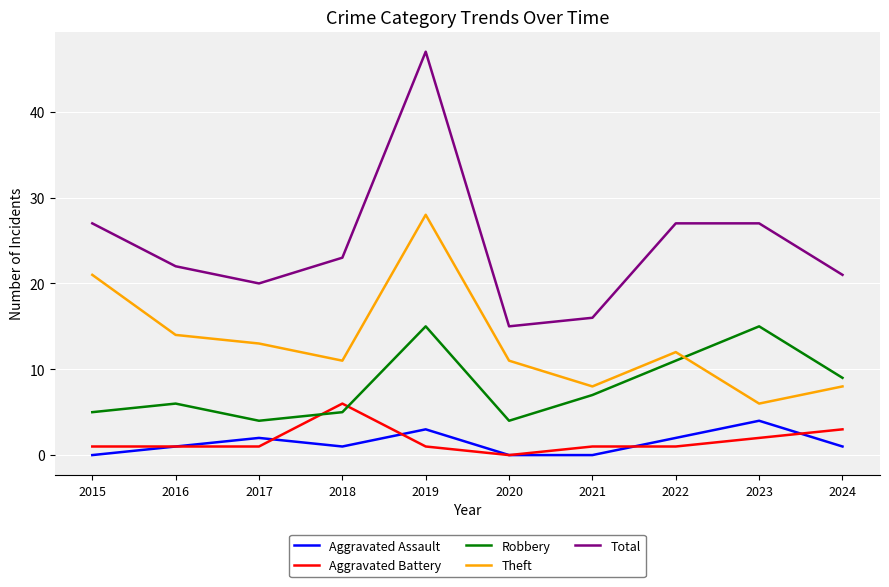

Which series has the widest spread of values?

Total